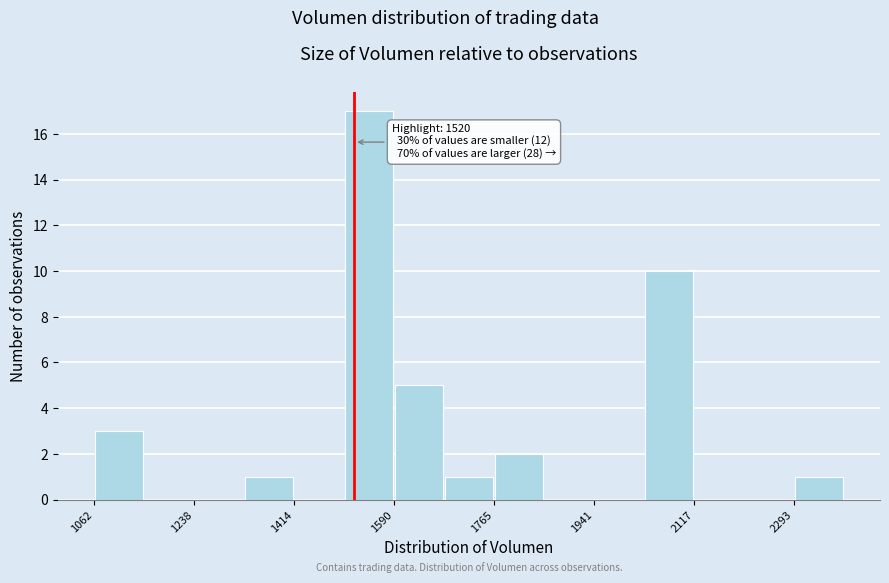

Which range on the x-axis has the tallest bar?

1500 to 1580